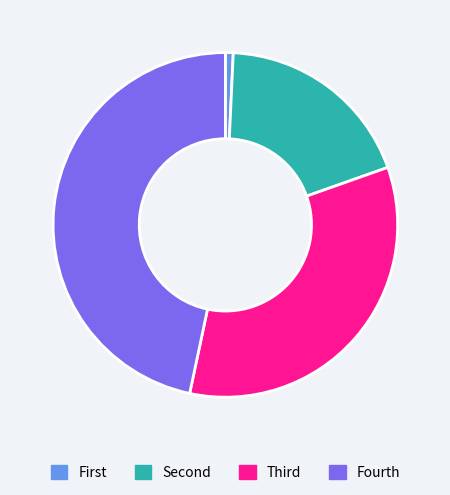

Is there a majority slice in this chart?

No